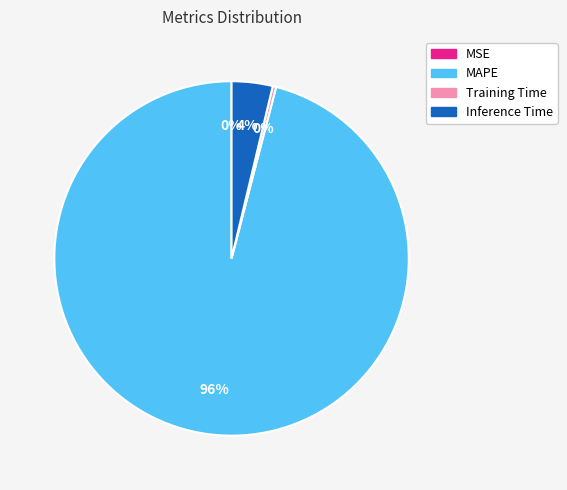

Which slice is the largest?

MAPE